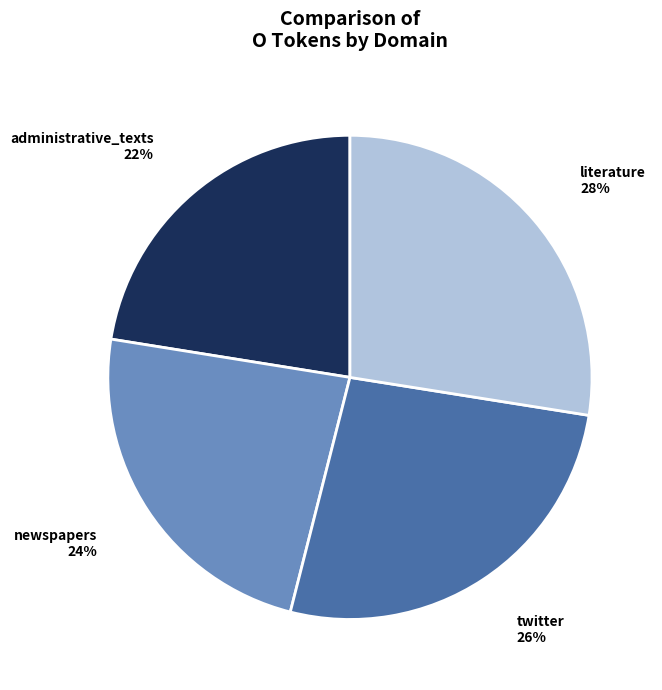

Is there any slice that represents more than half of the pie?

No